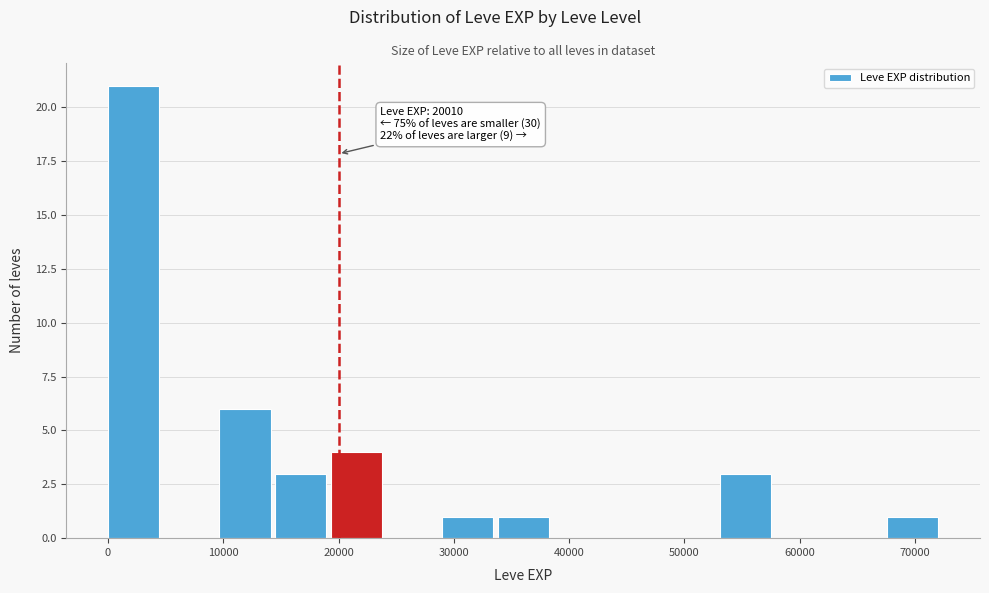

Over which range of the x-axis is the bar tallest?

0 to 5000